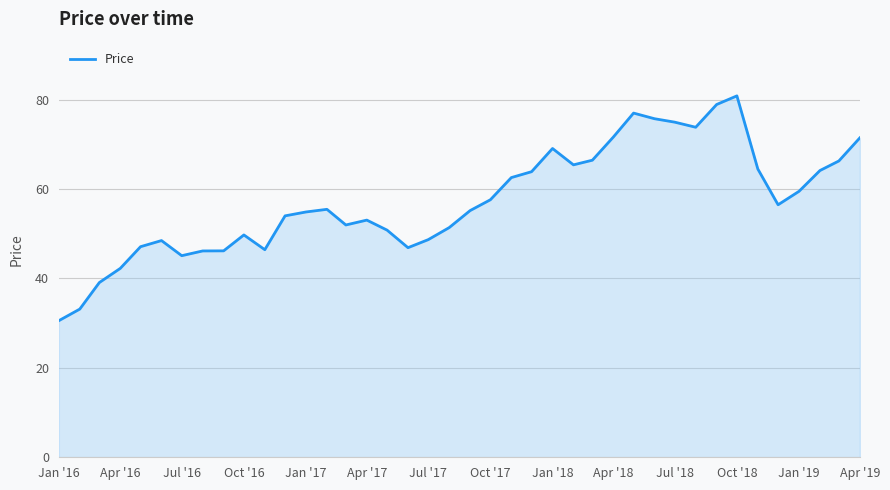

What is the smallest value displayed?

30.6